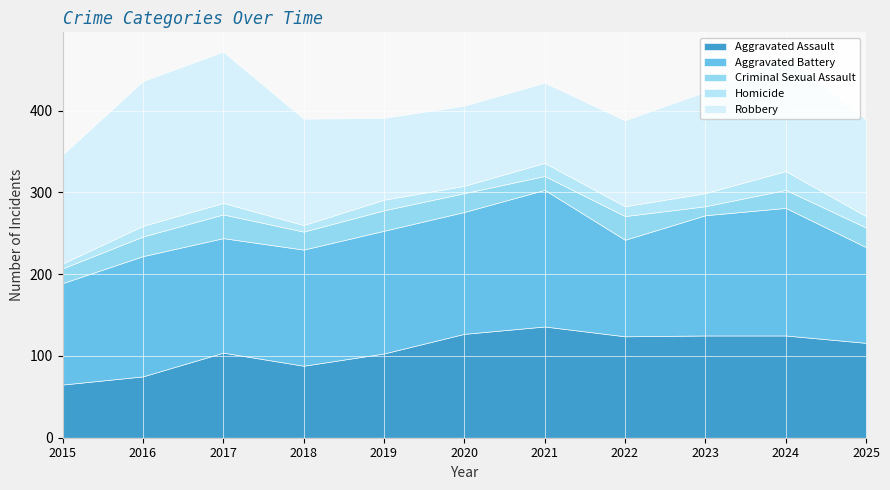

True or false: Aggravated Assault has more than 0 points higher than both neighbors.

True